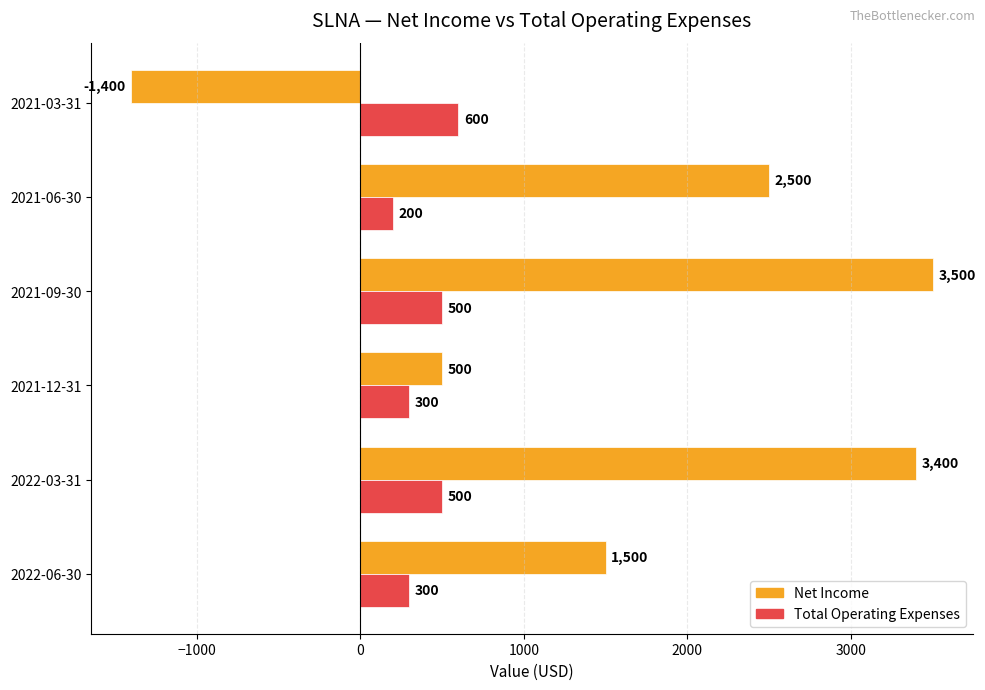

Which series has the largest range (max minus min)?

Net Income